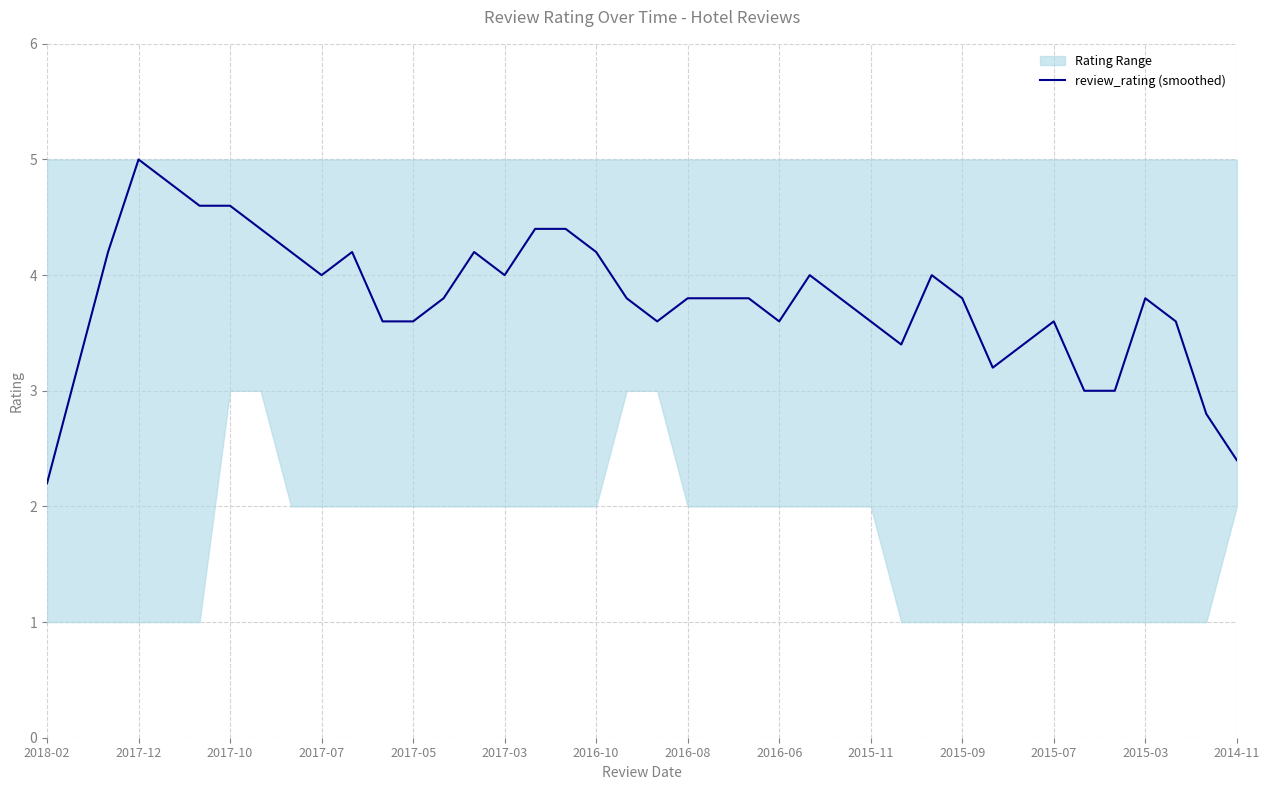

Does the chart have visible grid lines?

Yes